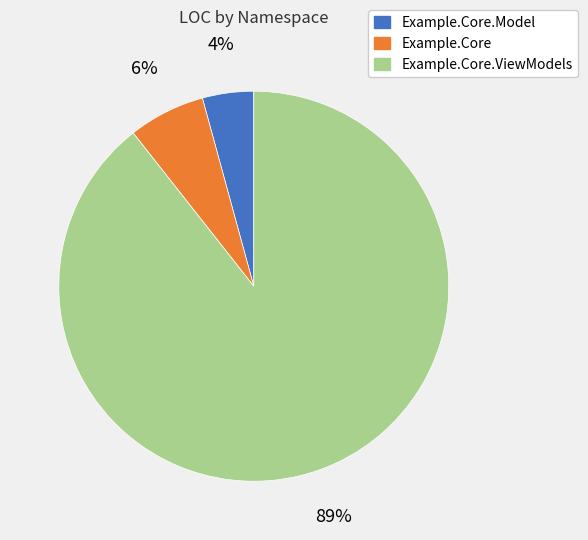

Is there a majority slice in this chart?

Yes